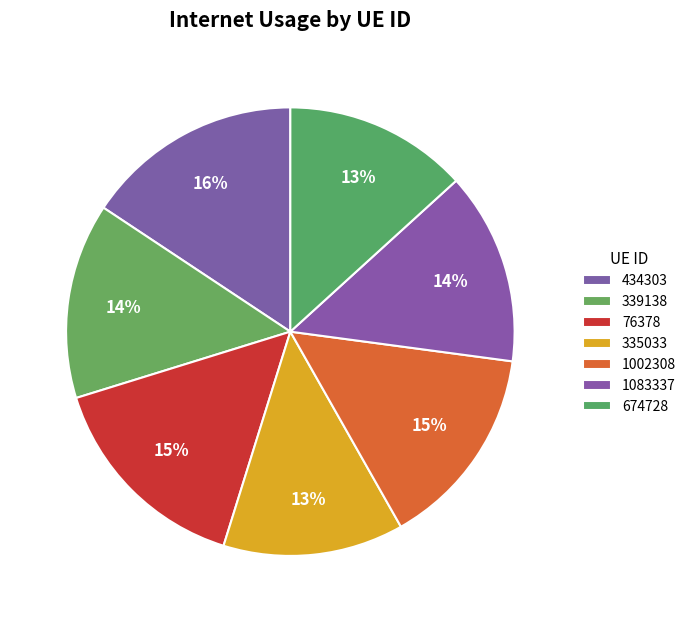

To the nearest percent, what is the combined percentage of 335033 and 1002308?

28%